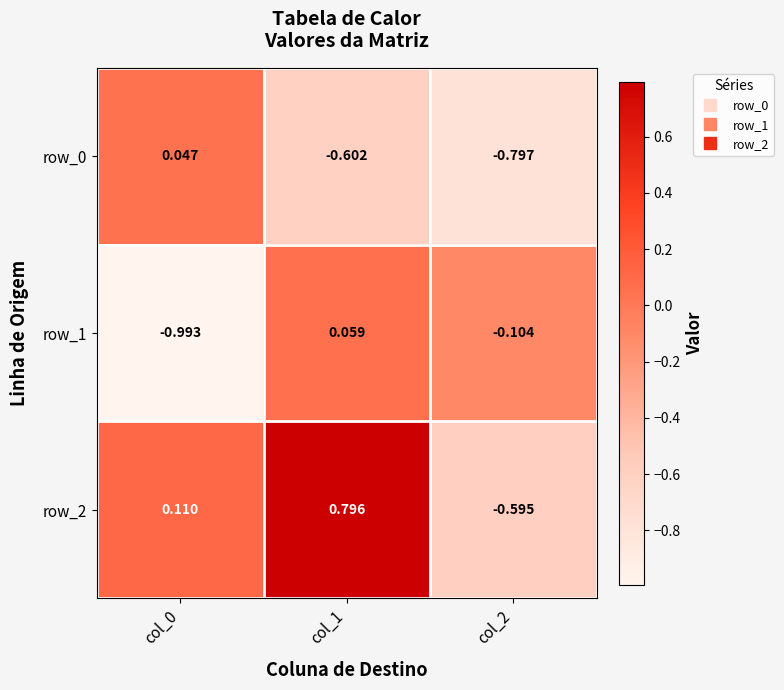

Is the value of row_0 at col_1 greater than the value of row_1 at col_1?

No